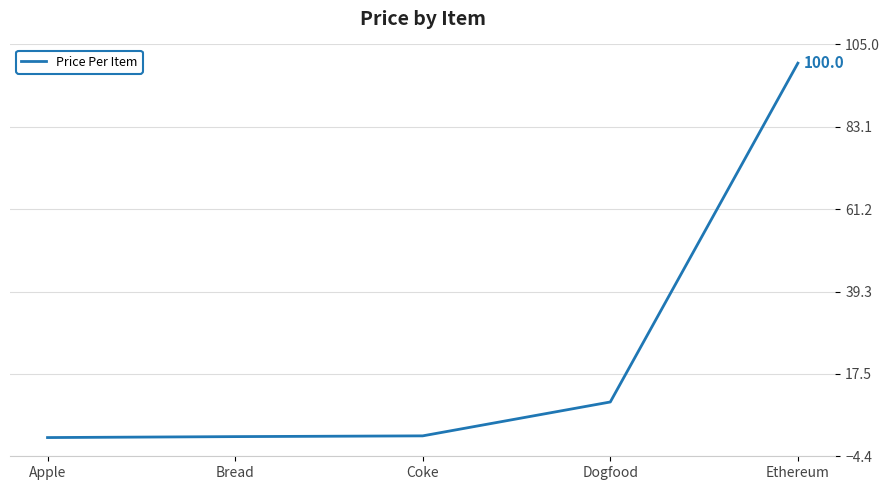

Between Coke and Dogfood, which is larger?

Dogfood